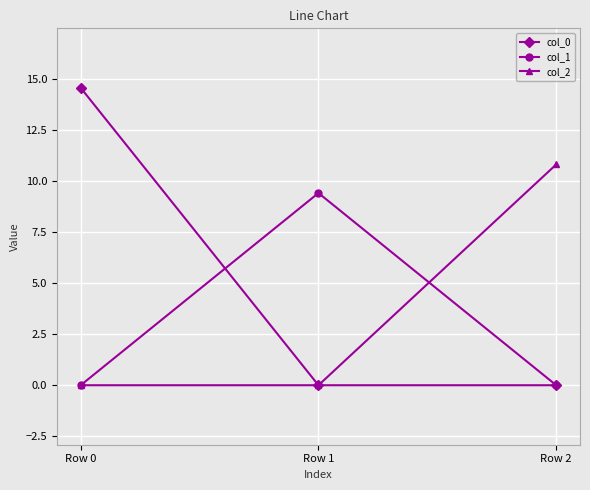

At which category is the sum across all series the highest?

Row 0